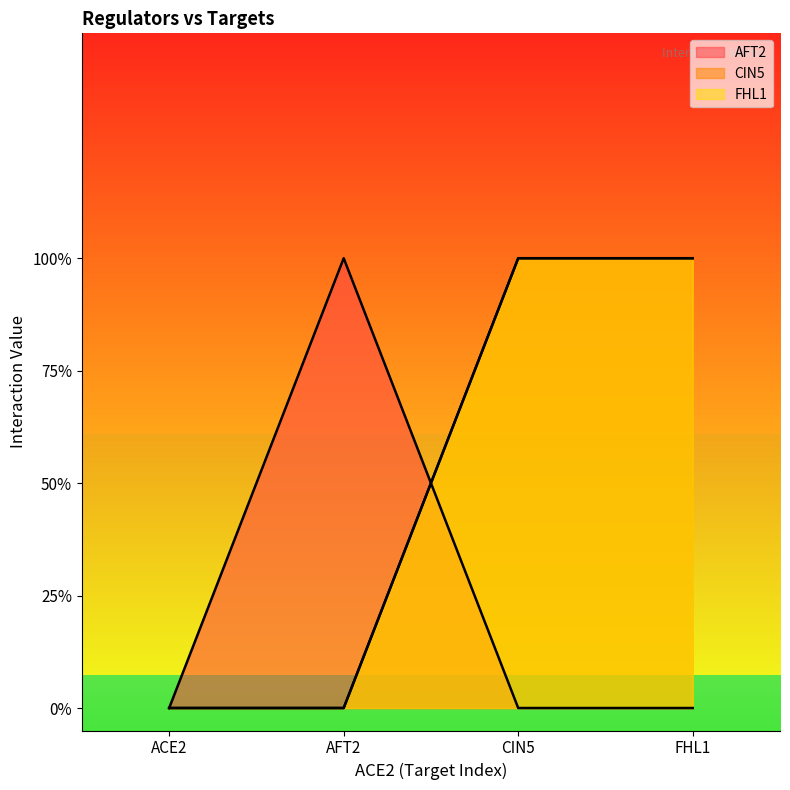

What is the label of the 3rd point from the right?

AFT2